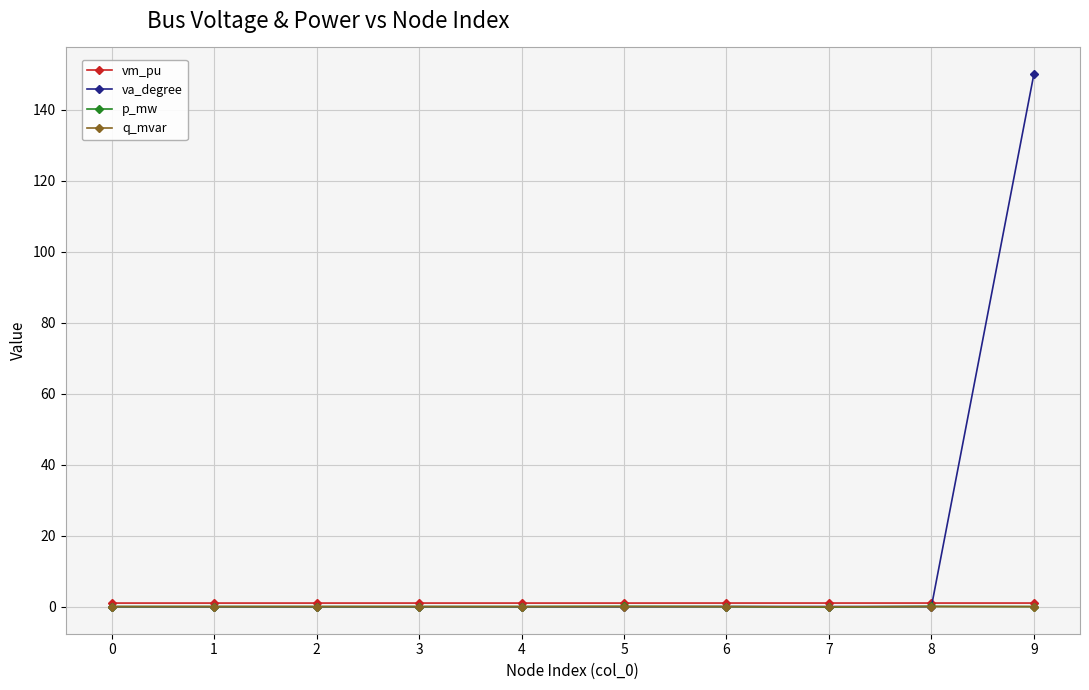

How many categories are shown in the chart?

10